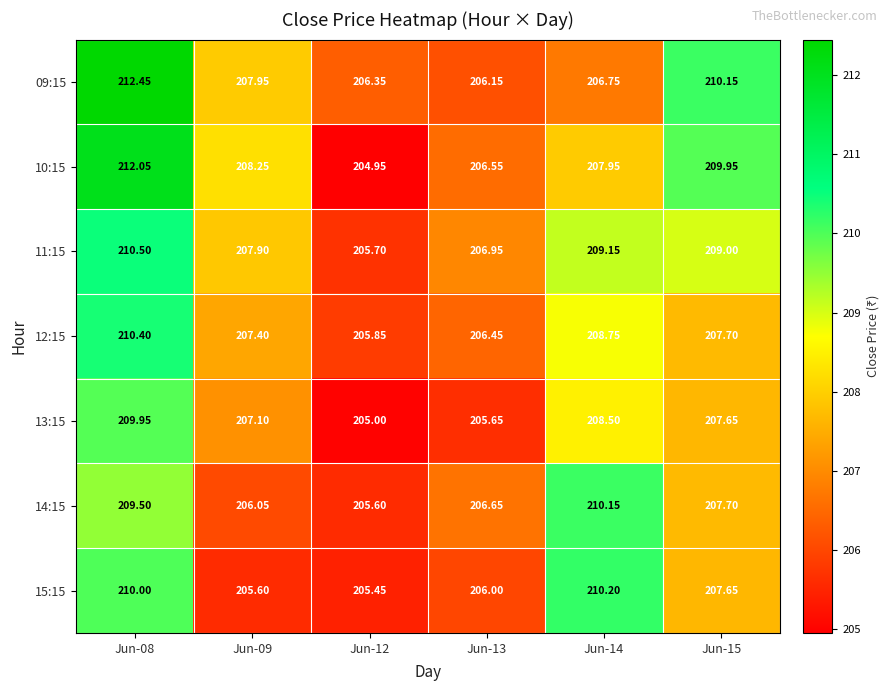

Is the value of 14:15 at Jun-13 greater than the value of 15:15 at Jun-08?

No